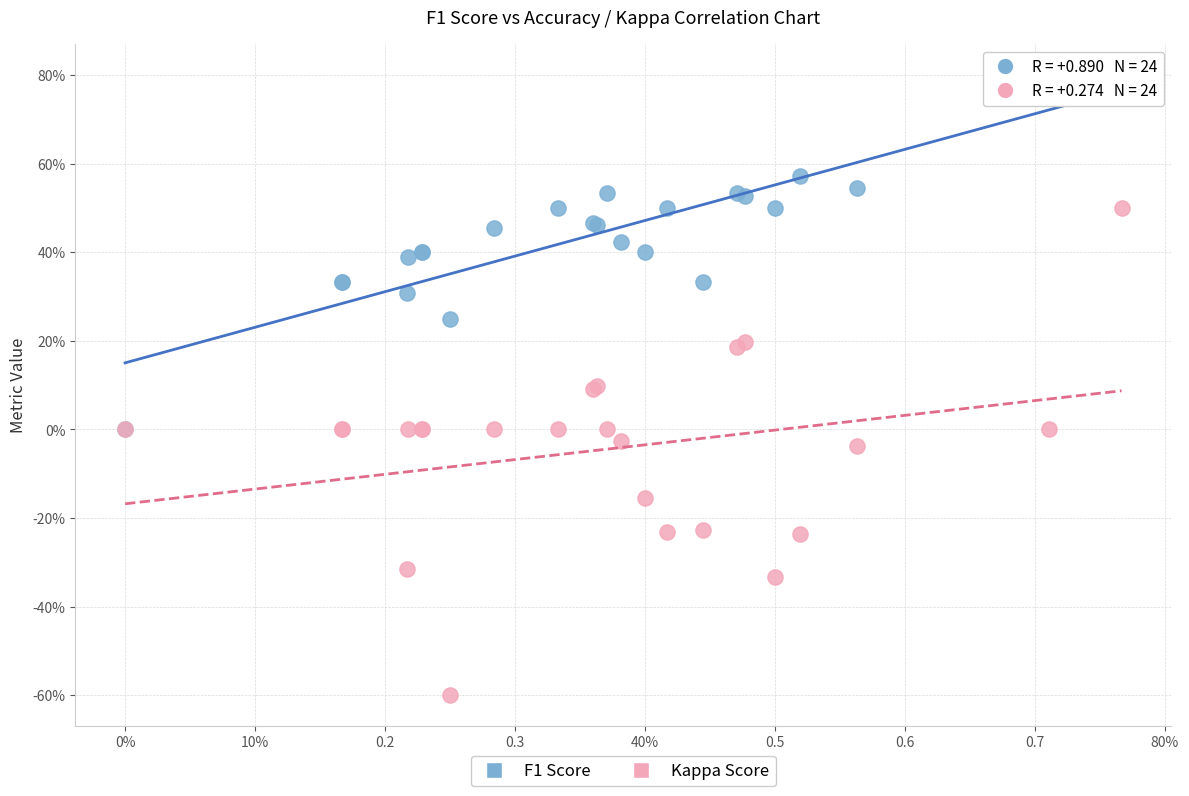

What are all the series names shown in the legend?

F1 Score, Kappa Score